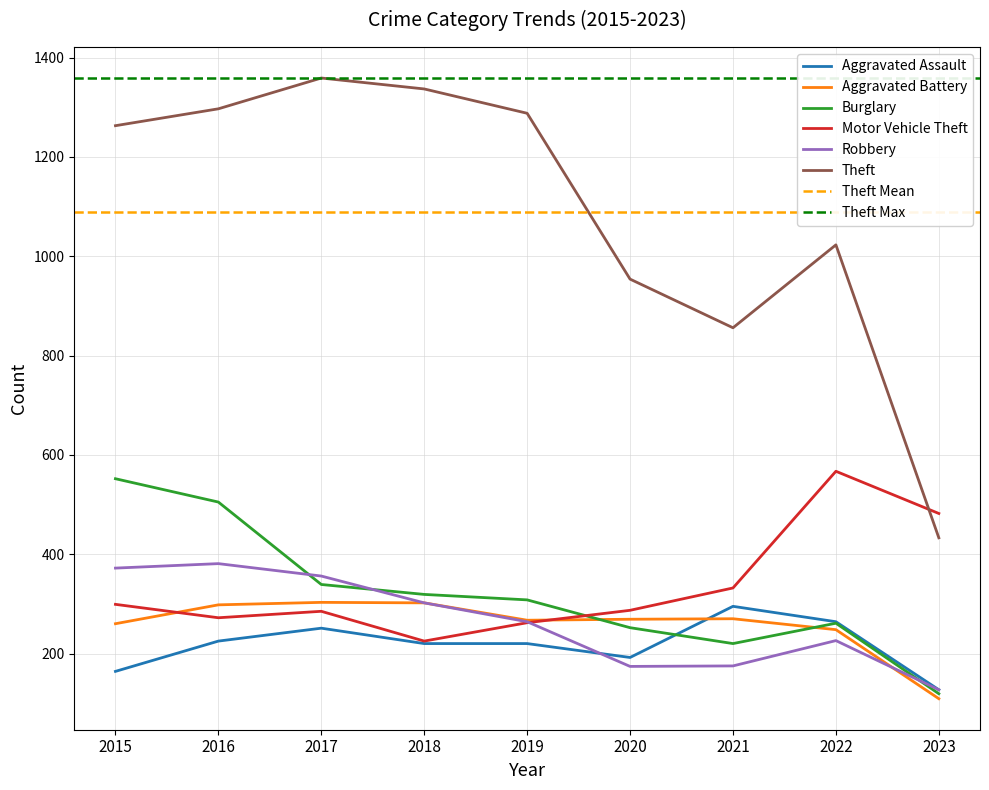

At which category does Motor Vehicle Theft reach its first local valley?

2016